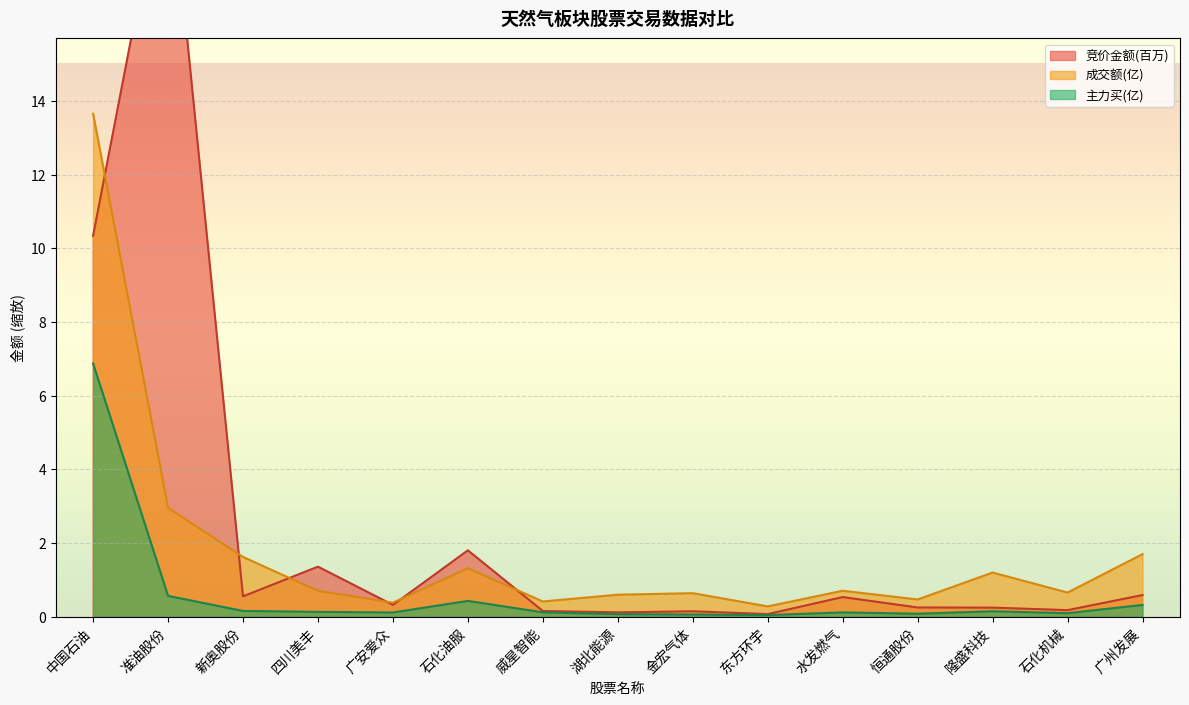

At which category does the chart reach its peak across all series?

准油股份